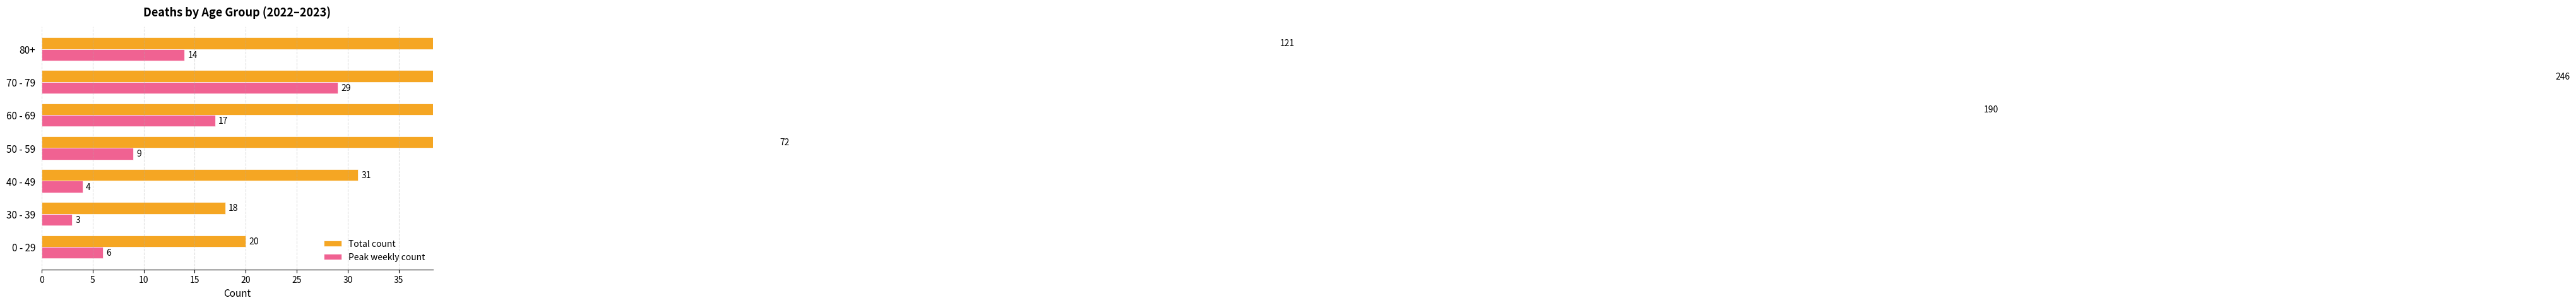

Between 70 - 79 and 50 - 59, which is larger?

70 - 79